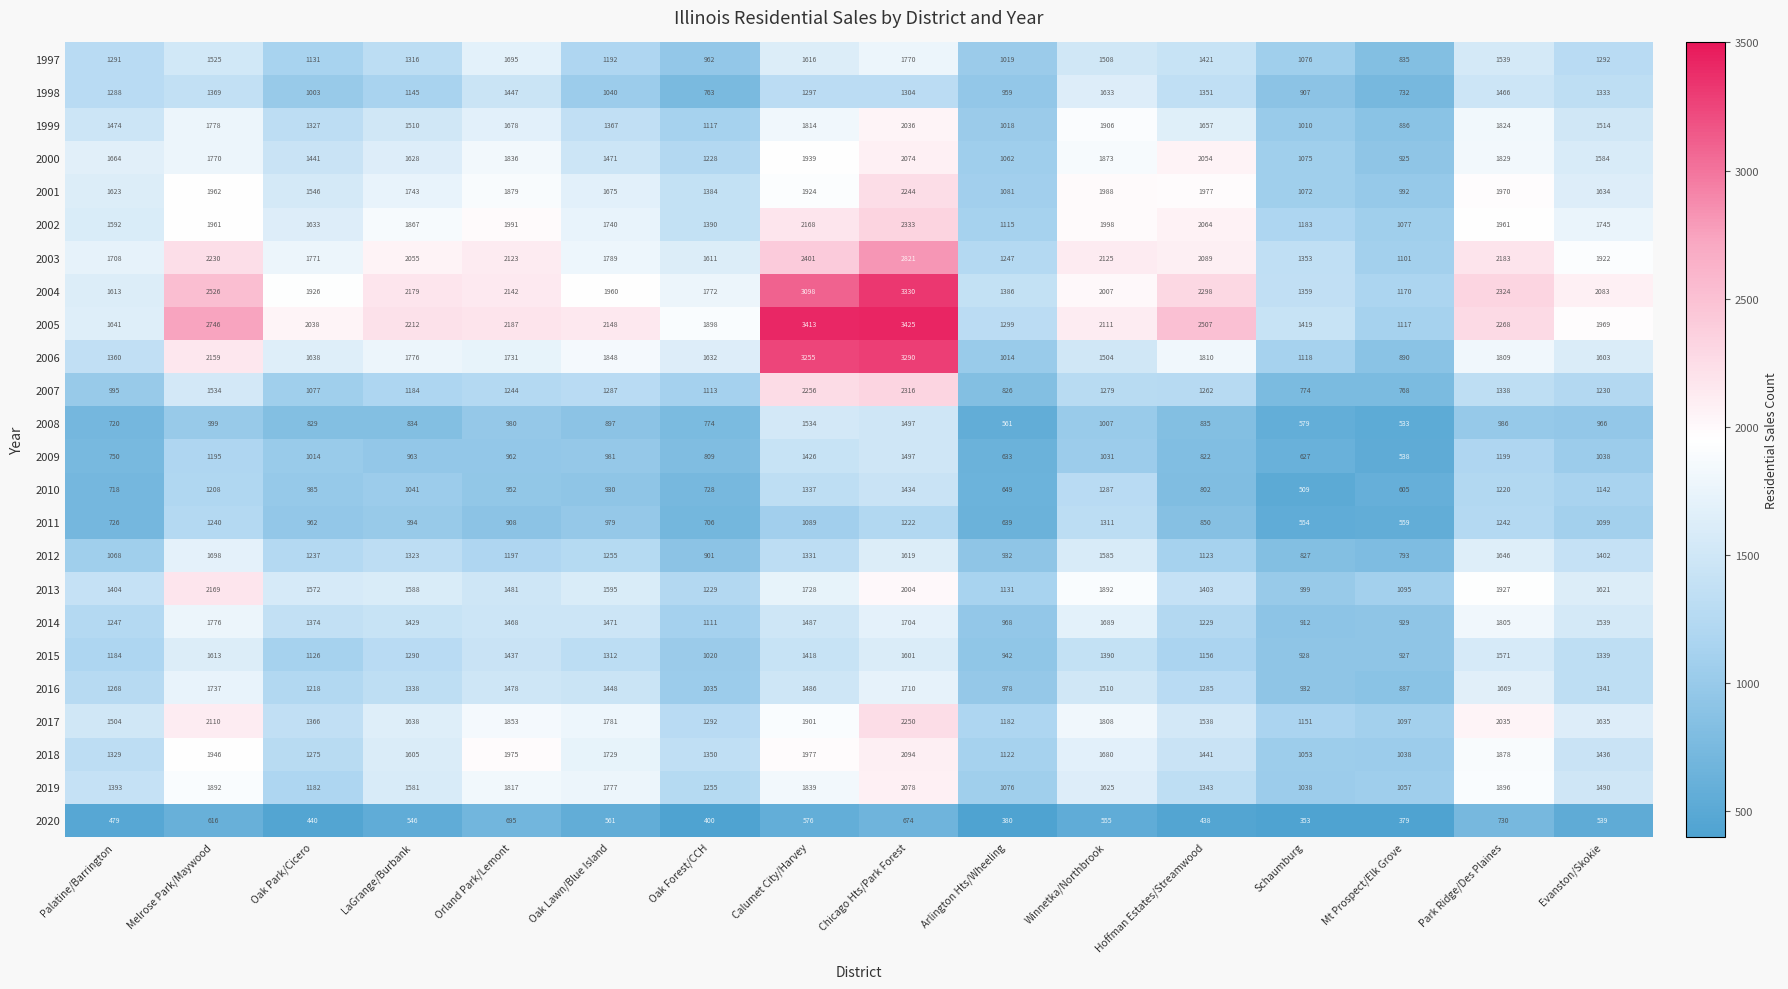

At which label is 1999 closest to 1461?

Palatine/Barrington